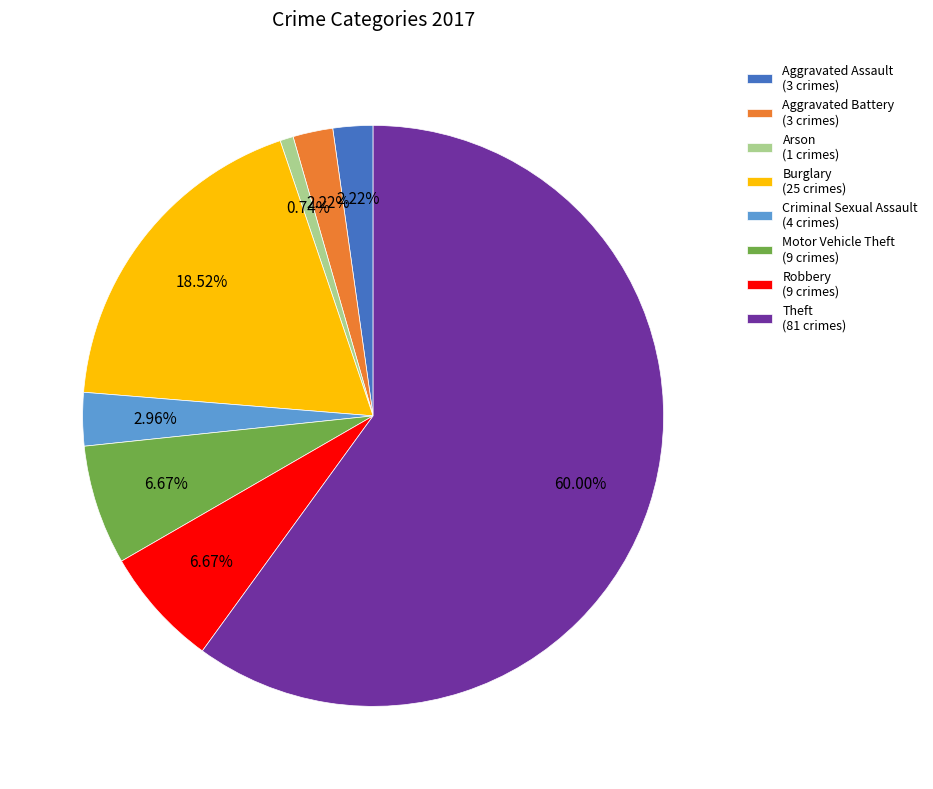

Is there a majority slice in this chart?

Yes